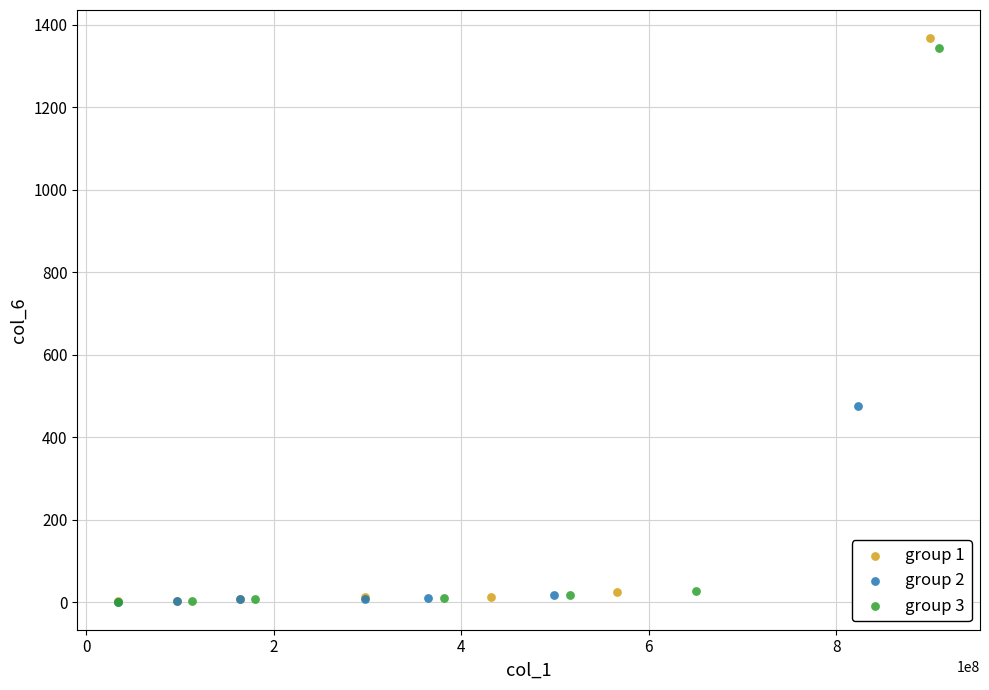

Which series has the widest spread of Y values?

group 1